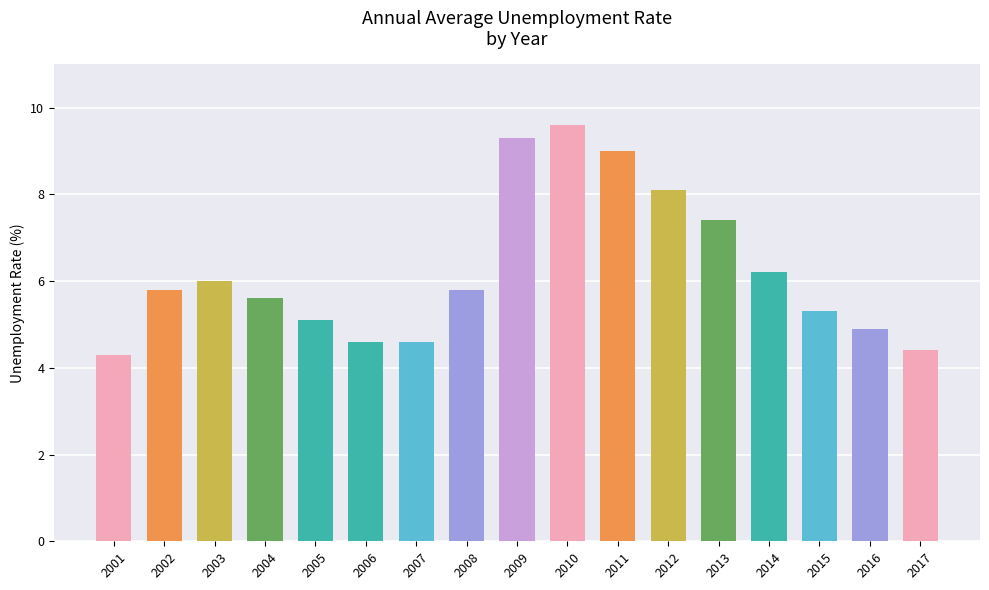

What is the change in value from 2001 to 2007?

+0.3